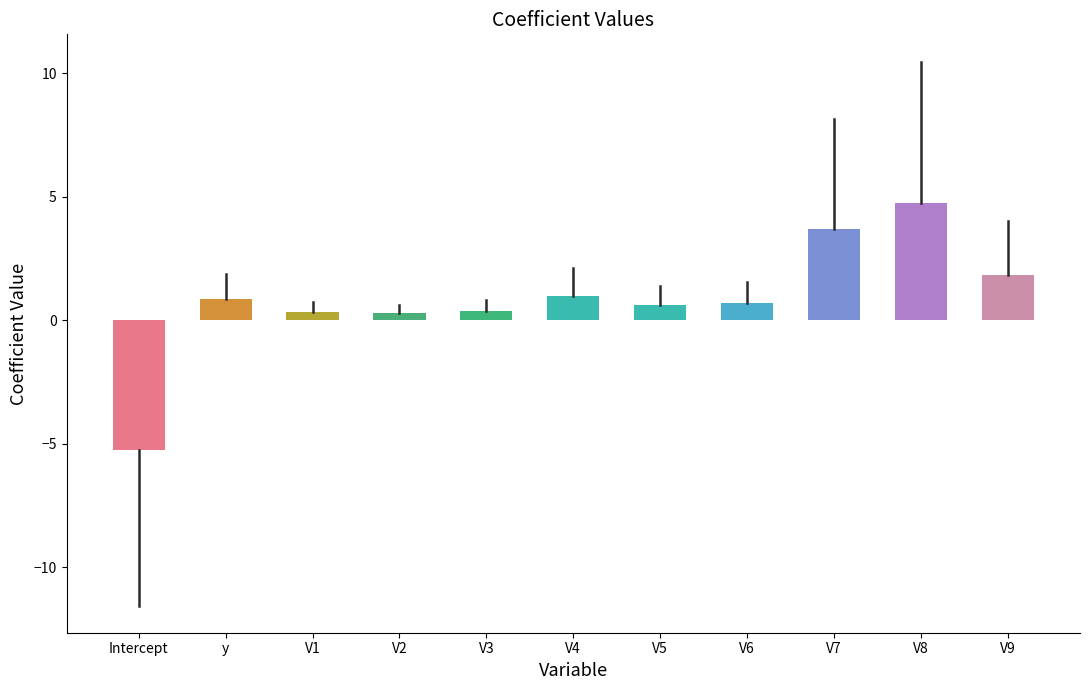

What is the average value?

0.8